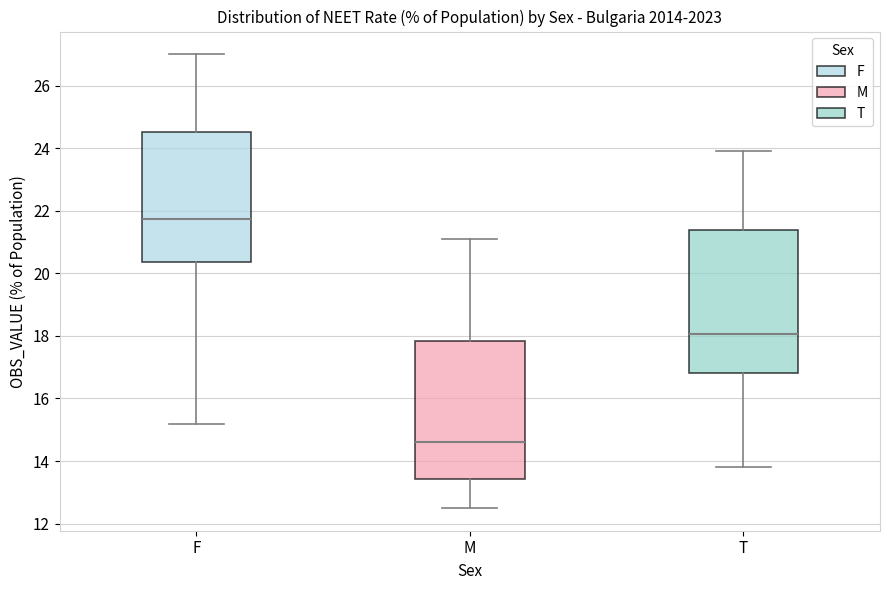

Which box's median line is the lowest?

M